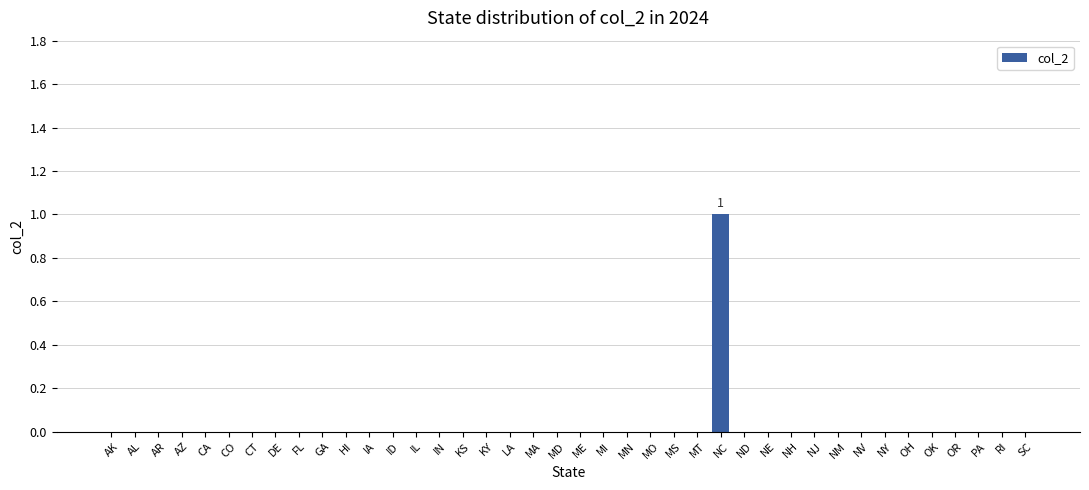

Reading right to left, extract all data points from this chart.

0	0	0	0	0	0	0	0	0	0	0	0	0	1	0	0	0	0	0	0	0	0	0	0	0	0	0	0	0	0	0	0	0	0	0	0	0	0	0	0